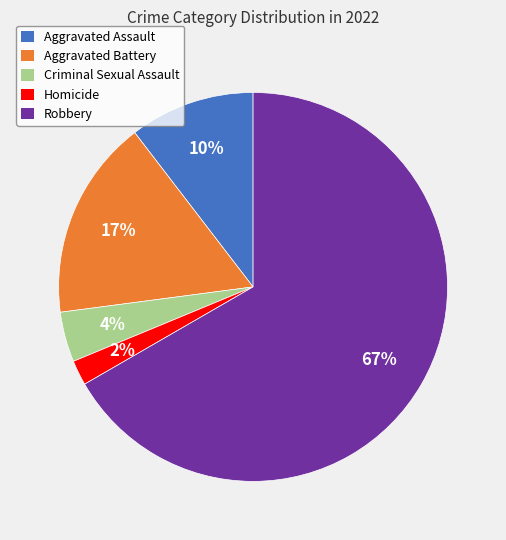

Is it true that Aggravated Battery is 27% of the pie?

False